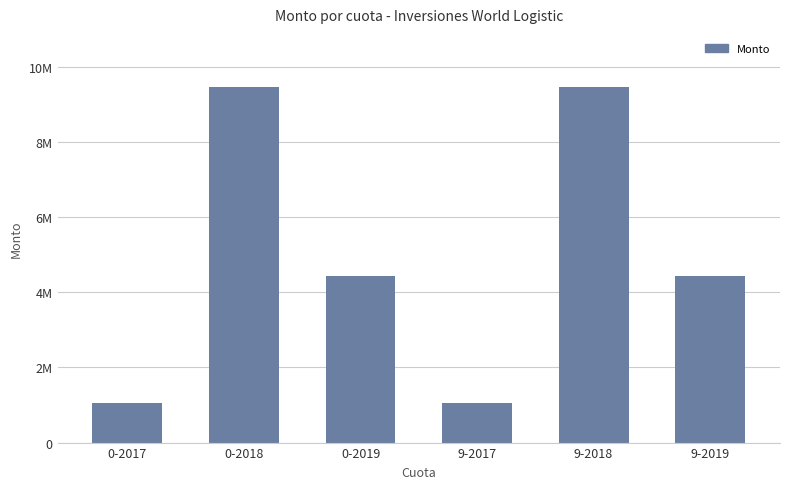

Are the bars horizontal?

No